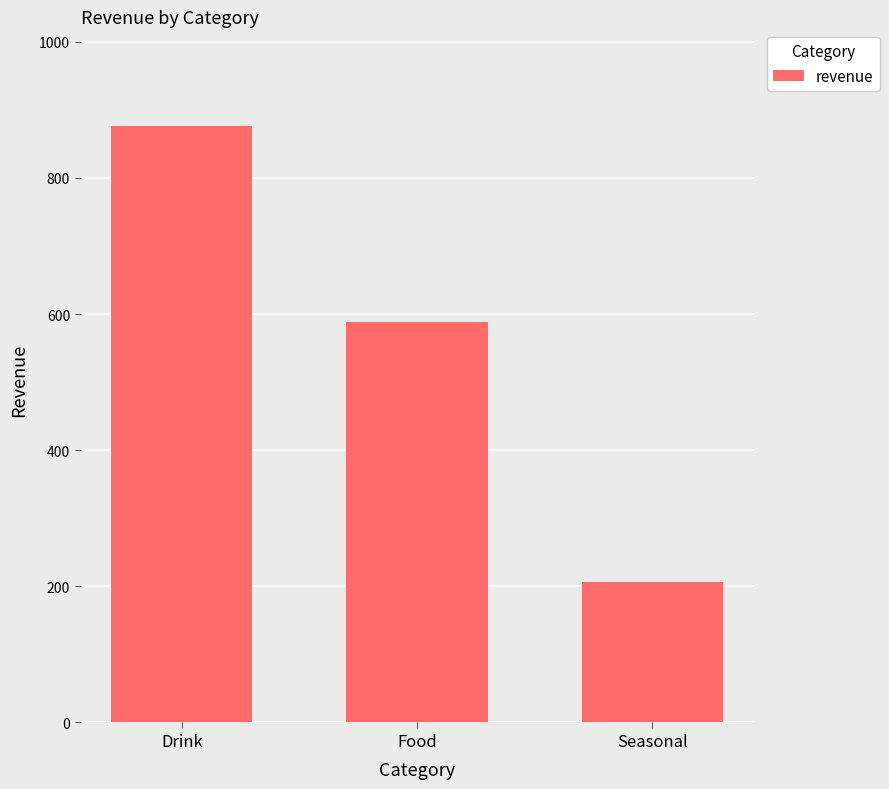

Between Drink and Seasonal, which is larger?

Drink